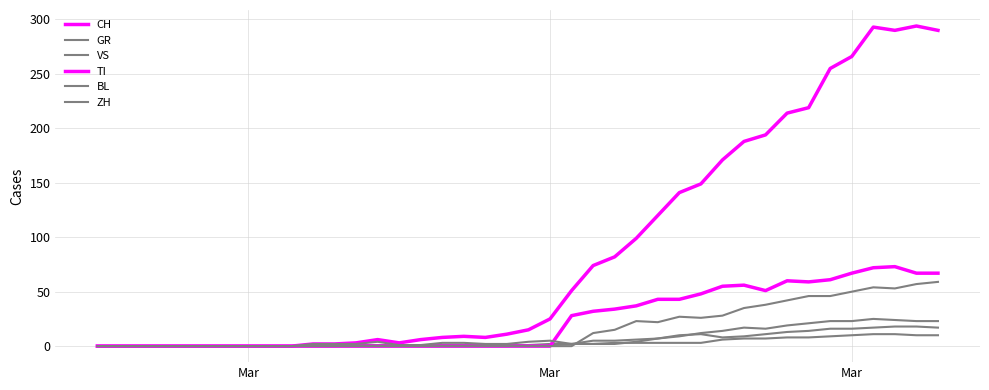

Is this an area chart (filled region under the line)?

No